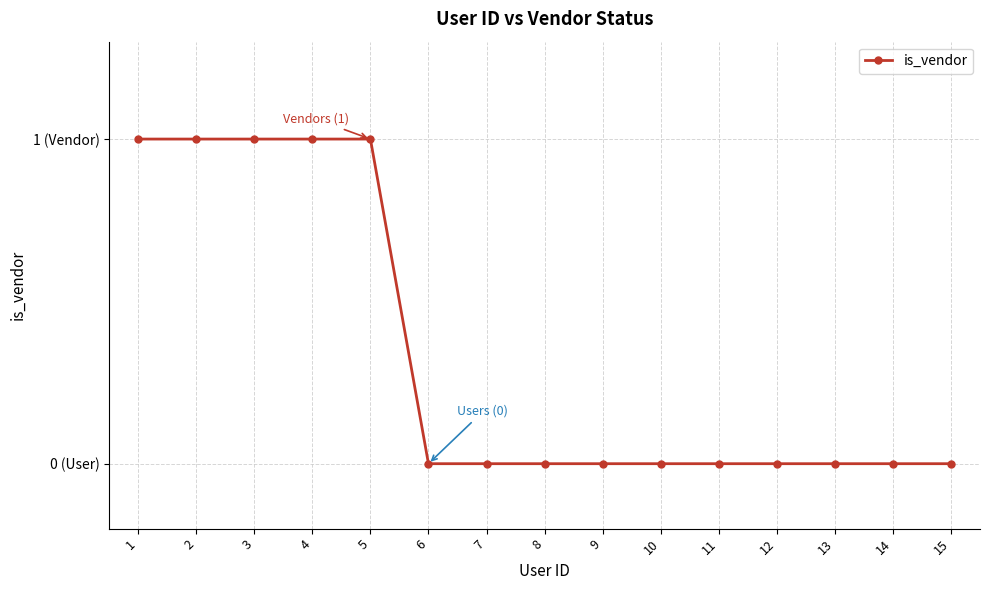

True or false: there are more than 2 points higher than both neighbors.

False